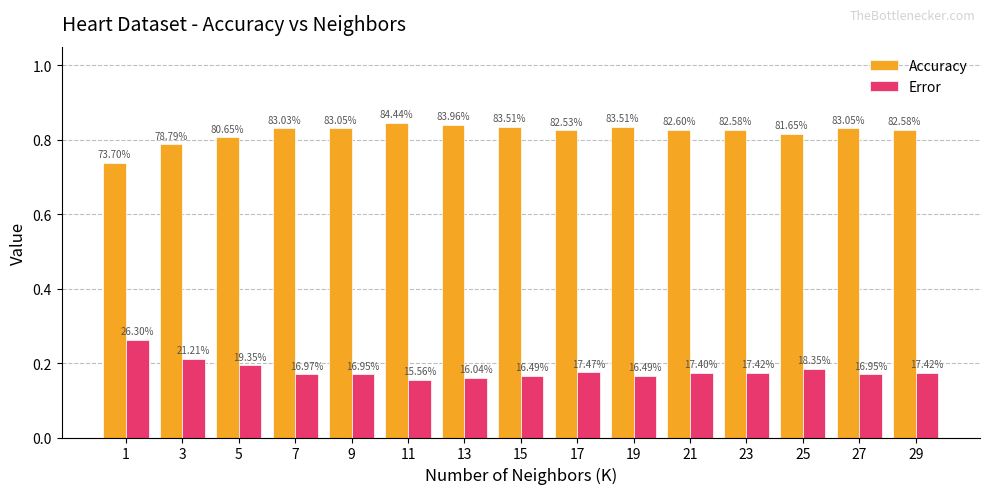

How many groups of bars are there?

15